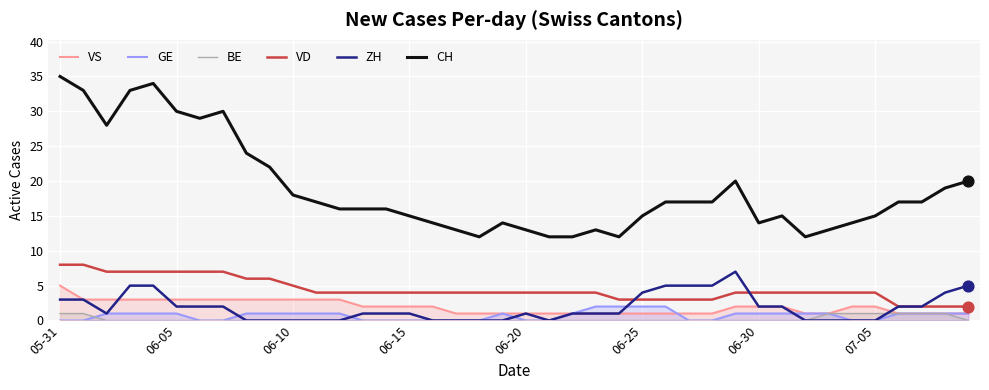

What is the total value across all series at 27?

26